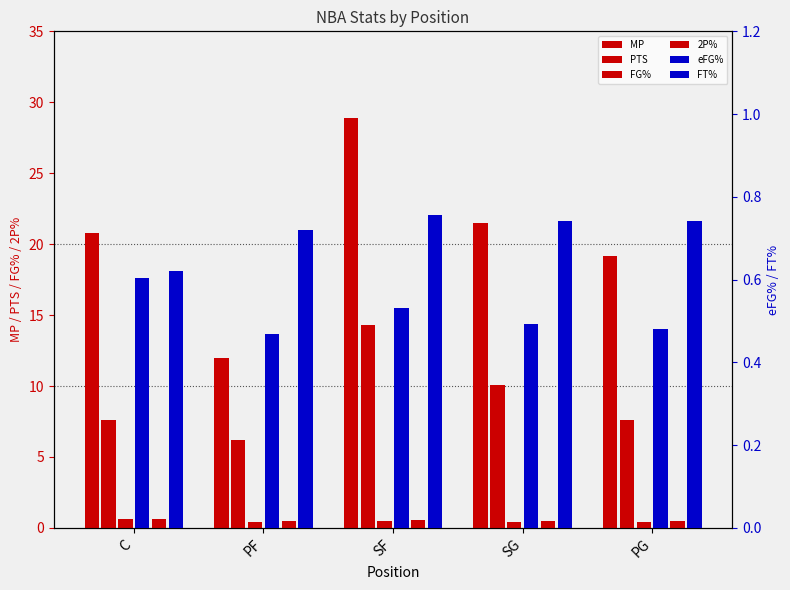

At which label is MP closest to 20?

C